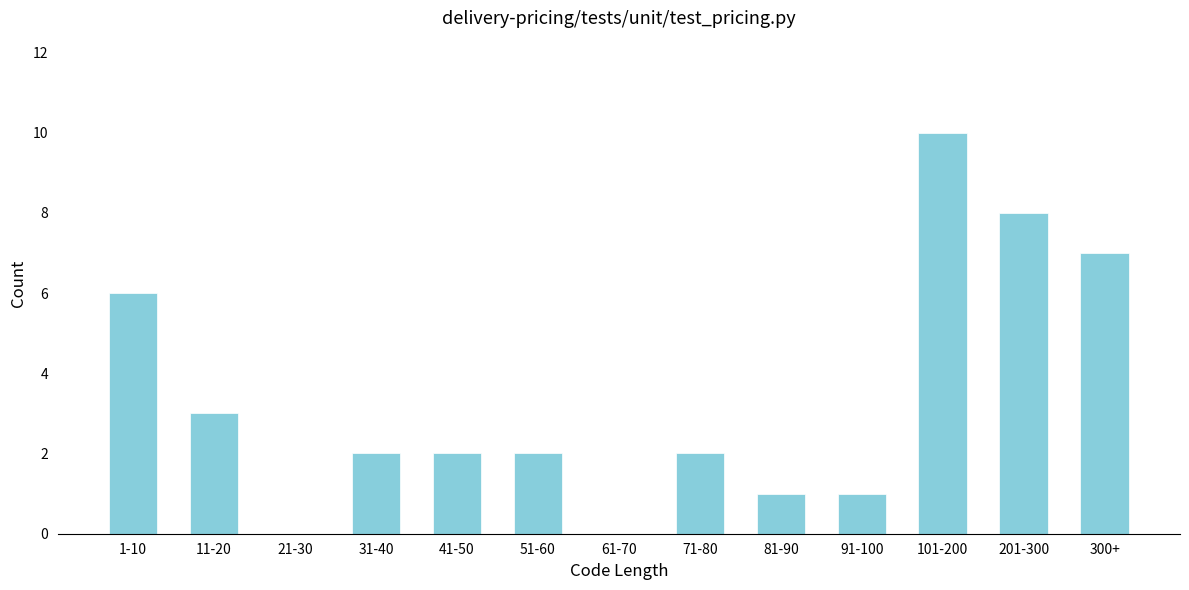

Reading left to right, list all the values displayed in this chart.

1-10=6	11-20=3	21-30=0	31-40=2	41-50=2	51-60=2	61-70=0	71-80=2	81-90=1	91-100=1	101-200=10	201-300=8	300+=7